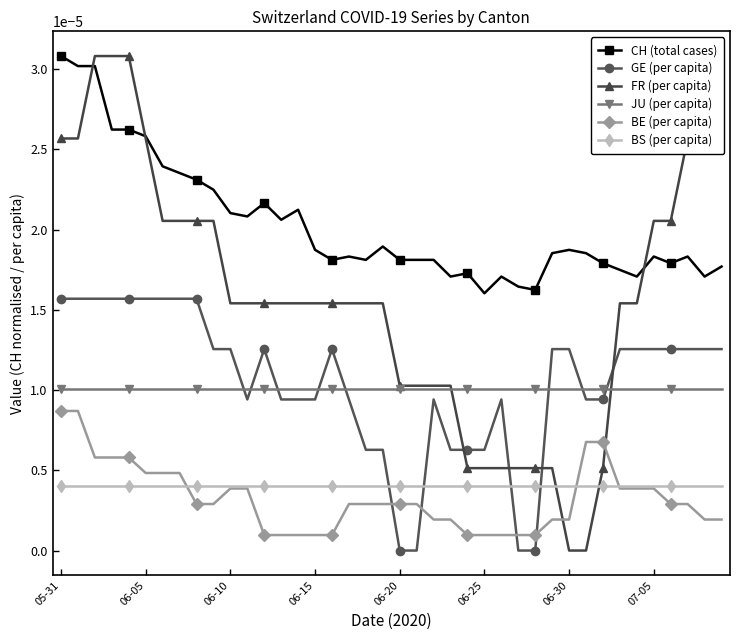

True or false: FR (per capita) and BS (per capita) intersect in this chart.

True